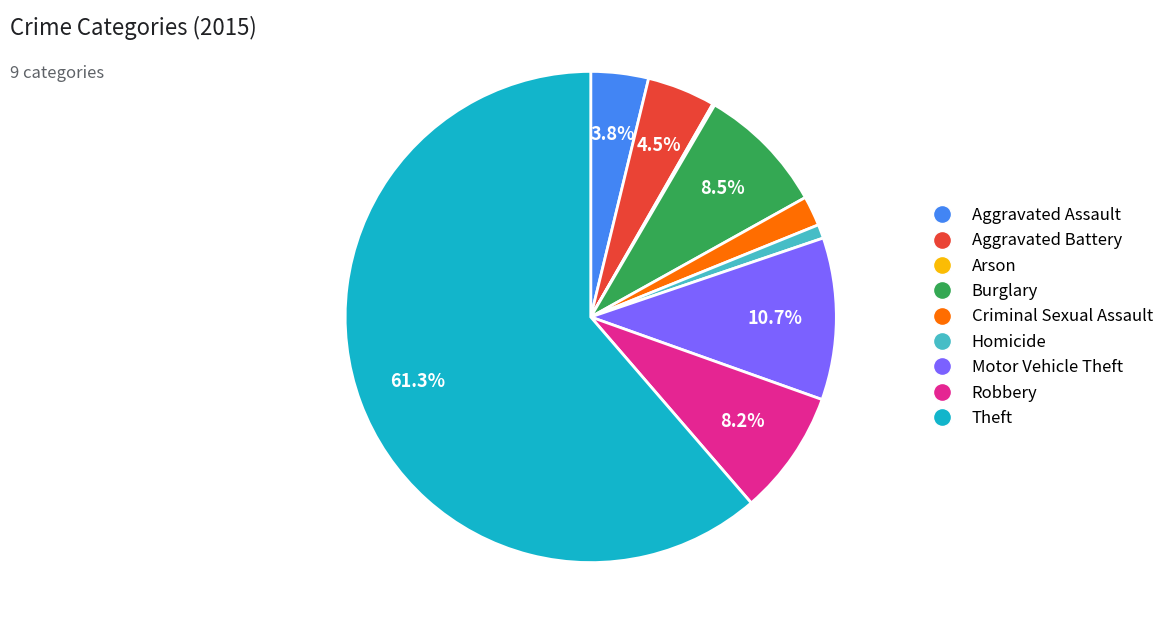

Does any single category account for the majority?

Yes